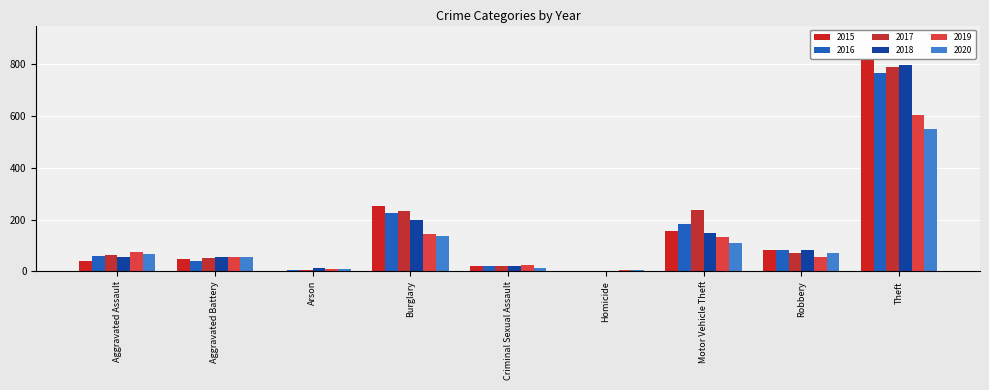

What is the difference between the highest and lowest values at Criminal Sexual Assault?

9